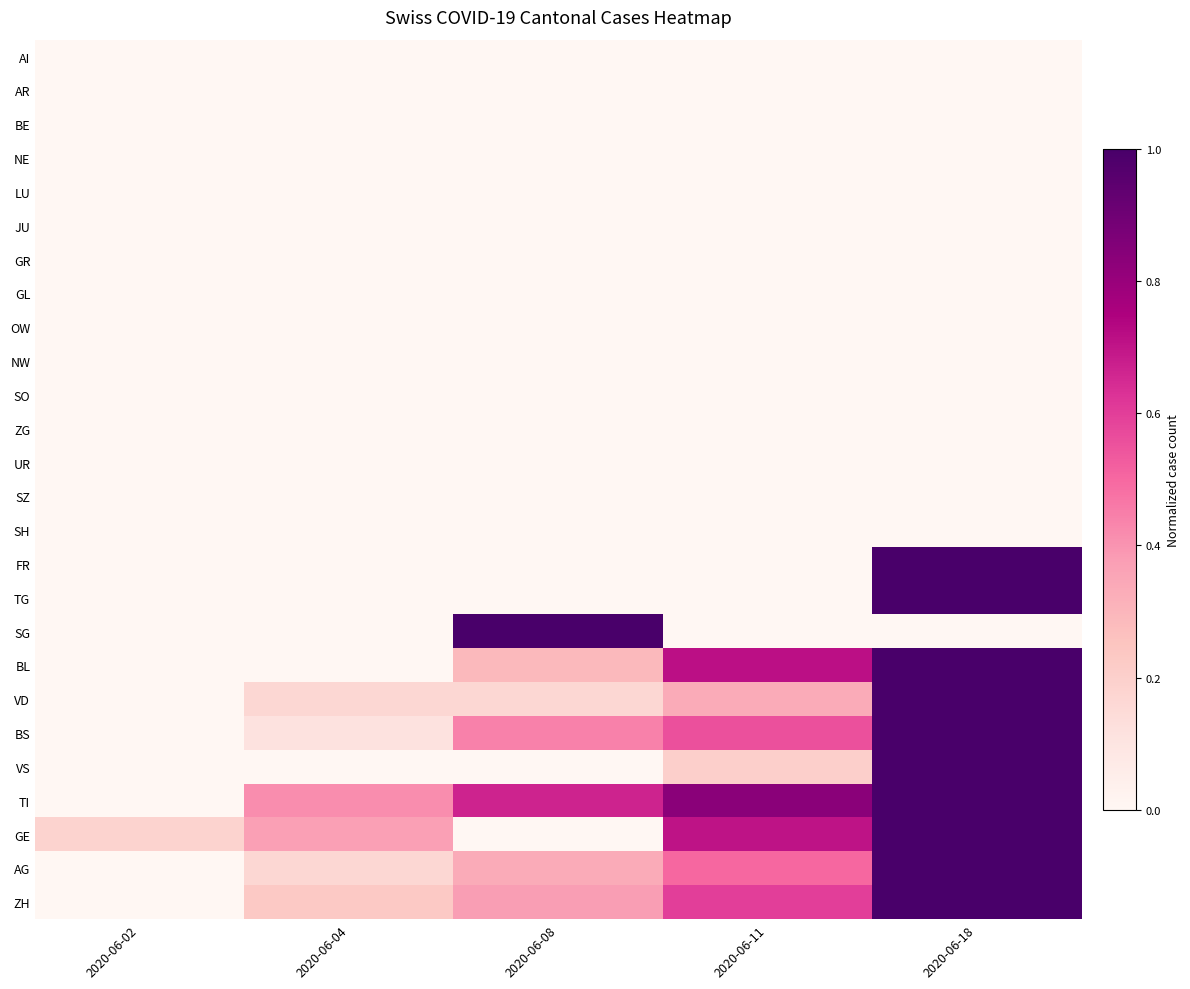

Reading right to left, transcribe all the data shown in this chart.

AI: 2020-06-18=0.0	2020-06-11=0.0	2020-06-08=0.0	2020-06-04=0.0	2020-06-02=0.0
AR: 2020-06-18=0.0	2020-06-11=0.0	2020-06-08=0.0	2020-06-04=0.0	2020-06-02=0.0
BE: 2020-06-18=0.0	2020-06-11=0.0	2020-06-08=0.0	2020-06-04=0.0	2020-06-02=0.0
NE: 2020-06-18=0.0	2020-06-11=0.0	2020-06-08=0.0	2020-06-04=0.0	2020-06-02=0.0
LU: 2020-06-18=0.0	2020-06-11=0.0	2020-06-08=0.0	2020-06-04=0.0	2020-06-02=0.0
JU: 2020-06-18=0.0	2020-06-11=0.0	2020-06-08=0.0	2020-06-04=0.0	2020-06-02=0.0
GR: 2020-06-18=0.0	2020-06-11=0.0	2020-06-08=0.0	2020-06-04=0.0	2020-06-02=0.0
GL: 2020-06-18=0.0	2020-06-11=0.0	2020-06-08=0.0	2020-06-04=0.0	2020-06-02=0.0
OW: 2020-06-18=0.0	2020-06-11=0.0	2020-06-08=0.0	2020-06-04=0.0	2020-06-02=0.0
NW: 2020-06-18=0.0	2020-06-11=0.0	2020-06-08=0.0	2020-06-04=0.0	2020-06-02=0.0
SO: 2020-06-18=0.0	2020-06-11=0.0	2020-06-08=0.0	2020-06-04=0.0	2020-06-02=0.0
ZG: 2020-06-18=0.0	2020-06-11=0.0	2020-06-08=0.0	2020-06-04=0.0	2020-06-02=0.0
UR: 2020-06-18=0.0	2020-06-11=0.0	2020-06-08=0.0	2020-06-04=0.0	2020-06-02=0.0
SZ: 2020-06-18=0.0	2020-06-11=0.0	2020-06-08=0.0	2020-06-04=0.0	2020-06-02=0.0
SH: 2020-06-18=0.0	2020-06-11=0.0	2020-06-08=0.0	2020-06-04=0.0	2020-06-02=0.0
FR: 2020-06-18=1.0	2020-06-11=0.0	2020-06-08=0.0	2020-06-04=0.0	2020-06-02=0.0
TG: 2020-06-18=1.0	2020-06-11=0.0	2020-06-08=0.0	2020-06-04=0.0	2020-06-02=0.0
SG: 2020-06-18=0.0	2020-06-11=0.0	2020-06-08=1.0	2020-06-04=0.0	2020-06-02=0.0
BL: 2020-06-18=1.0	2020-06-11=0.7	2020-06-08=0.3	2020-06-04=0.0	2020-06-02=0.0
VD: 2020-06-18=1.0	2020-06-11=0.3	2020-06-08=0.2	2020-06-04=0.2	2020-06-02=0.0
BS: 2020-06-18=1.0	2020-06-11=0.6	2020-06-08=0.4	2020-06-04=0.1	2020-06-02=0.0
VS: 2020-06-18=1.0	2020-06-11=0.2	2020-06-08=0.0	2020-06-04=0.0	2020-06-02=0.0
TI: 2020-06-18=1.0	2020-06-11=0.8	2020-06-08=0.7	2020-06-04=0.4	2020-06-02=0.0
GE: 2020-06-18=1.0	2020-06-11=0.7	2020-06-08=0.0	2020-06-04=0.4	2020-06-02=0.2
AG: 2020-06-18=1.0	2020-06-11=0.5	2020-06-08=0.3	2020-06-04=0.2	2020-06-02=0.0
ZH: 2020-06-18=1.0	2020-06-11=0.6	2020-06-08=0.4	2020-06-04=0.2	2020-06-02=0.0